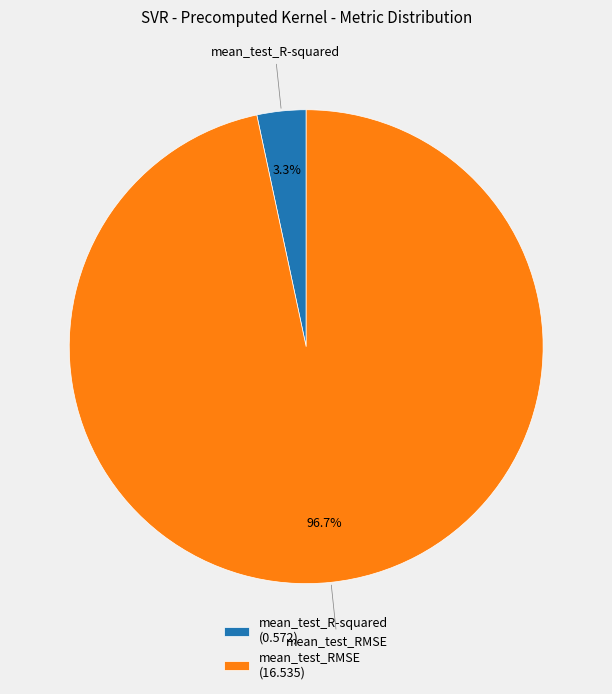

To the nearest percent, what percentage of the pie is mean_test_RMSE?

97%